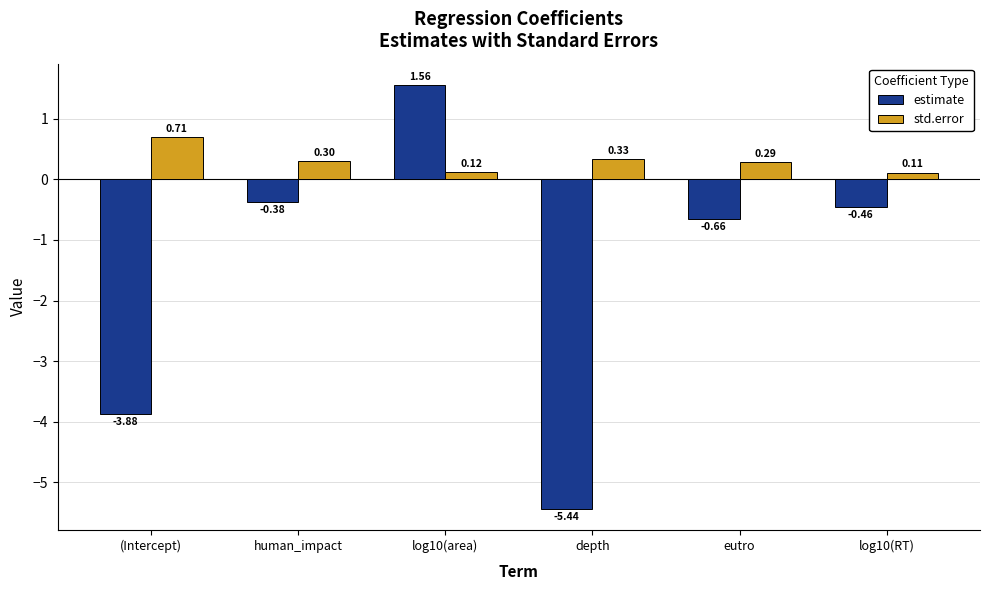

Which category has the lowest value across all series?

depth